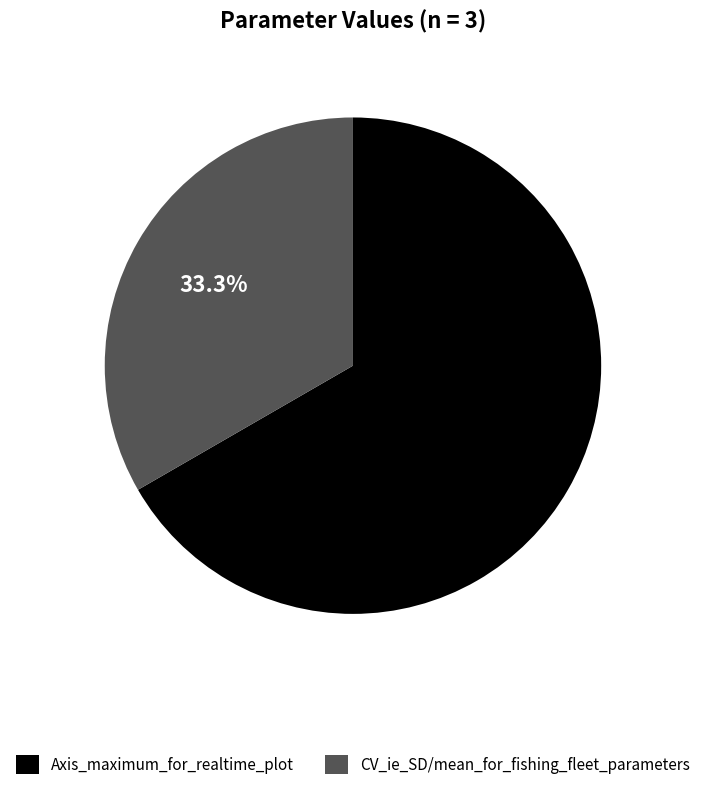

True or false: CV_ie_SD/mean_for_fishing_fleet_parameters accounts for 45% of the total.

False